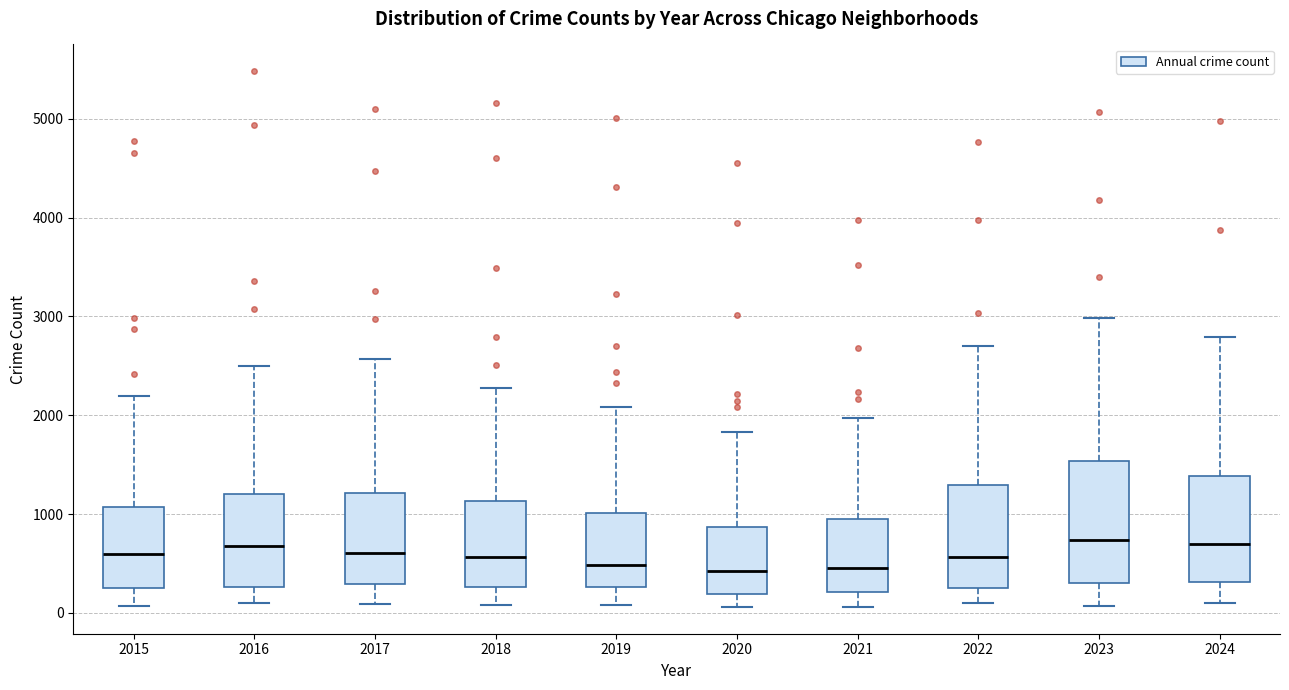

Where is the lower edge of the box at x = 2017 on the y-axis? The values are not printed on the chart, so give them approximately, as read against the axis.

300